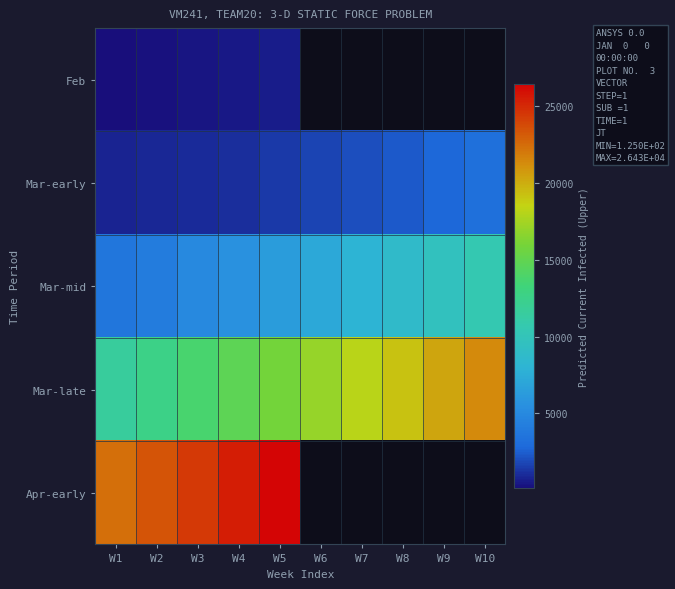

How many series are shown in this chart?

5